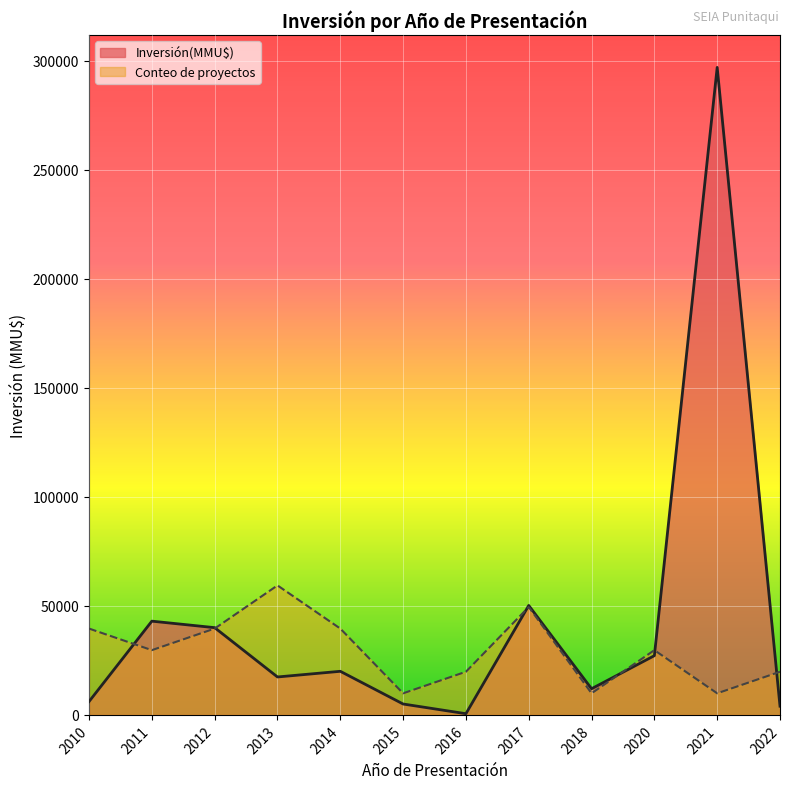

List the series in order of their peak value, highest first.

Inversión(MMU$), Conteo de proyectos